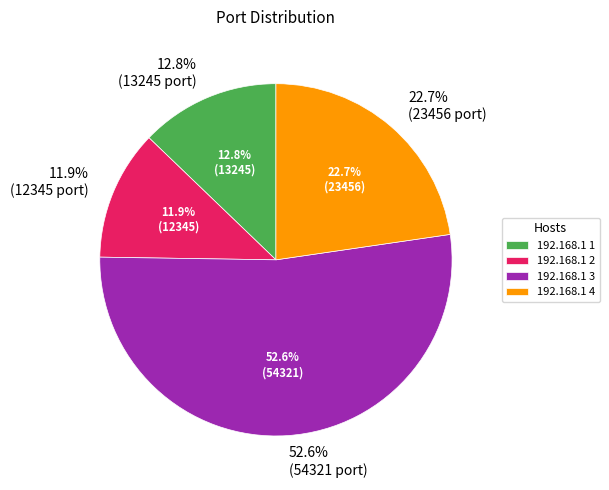

The 192.168.1 2 slice represents 6% of the pie. True or false?

False